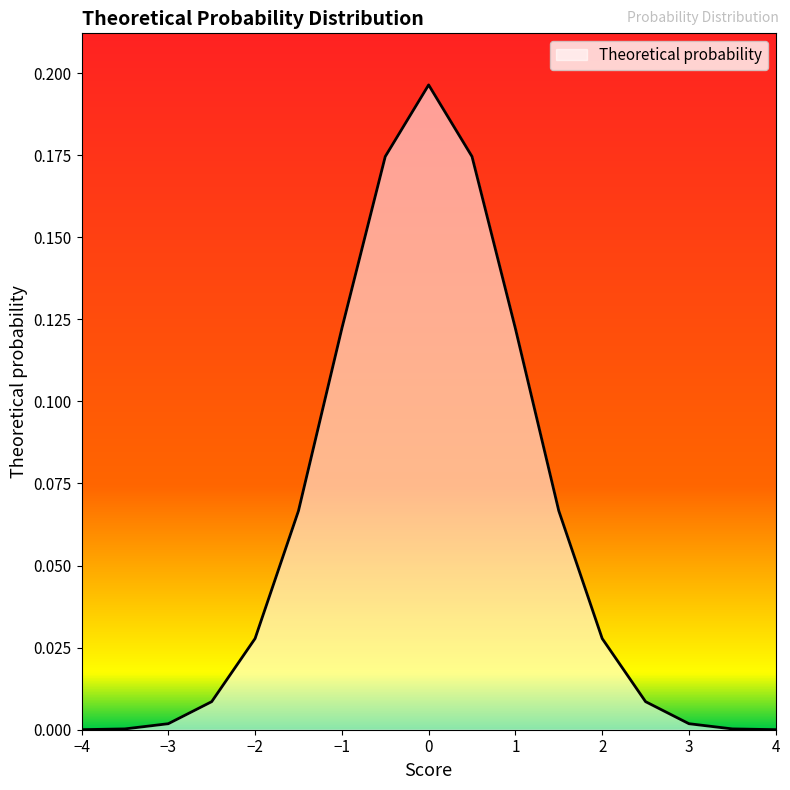

How many lines are shown in the chart?

1